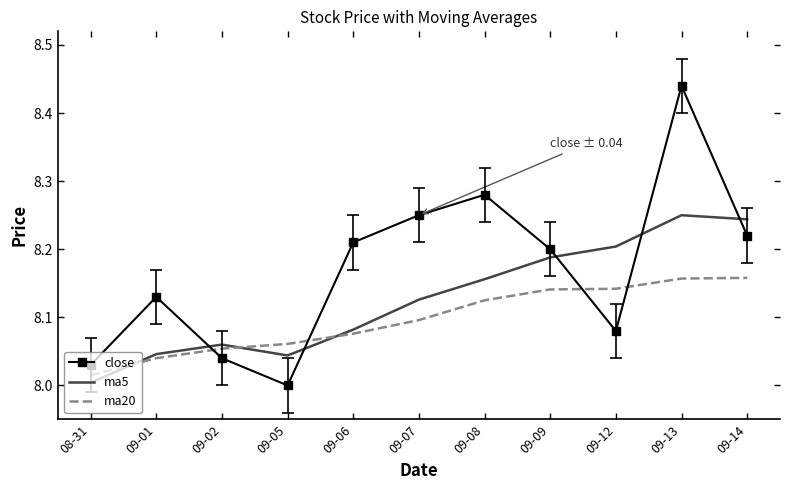

What position from the left is 09-14?

11